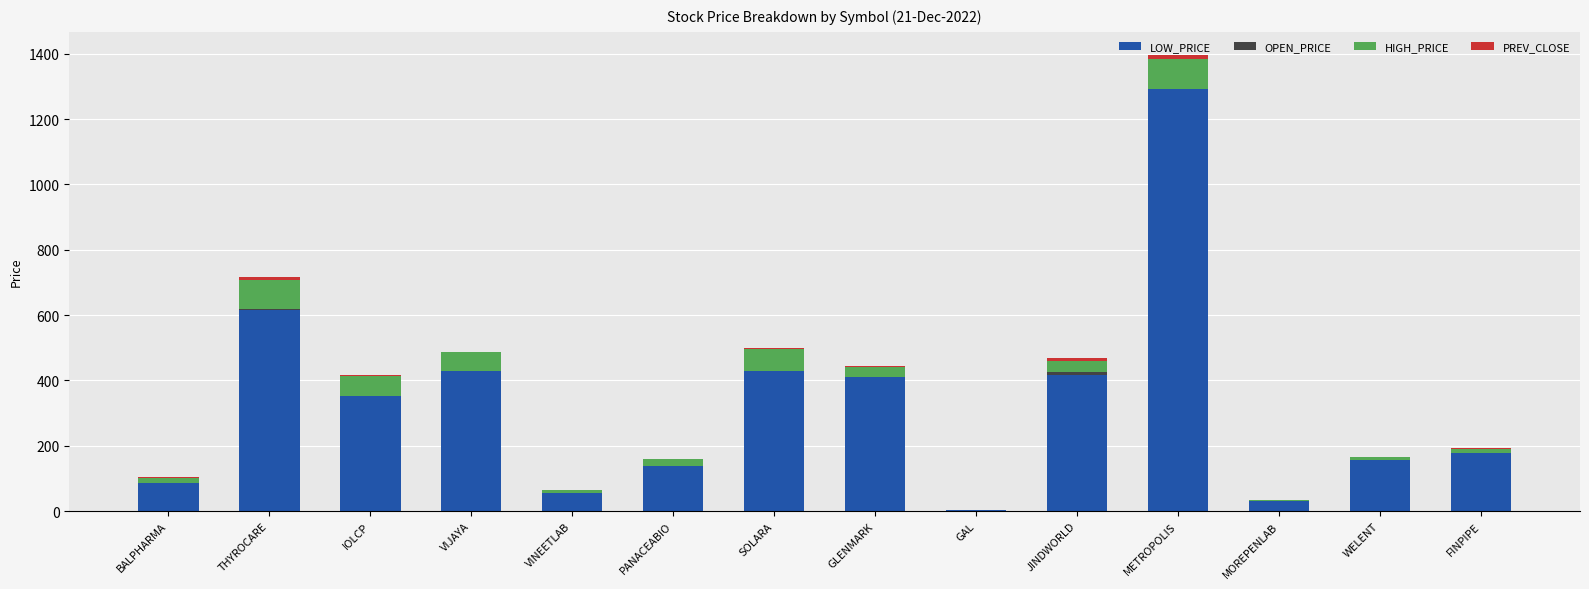

What is the highest value of the LOW_PRICE series?

1291.0